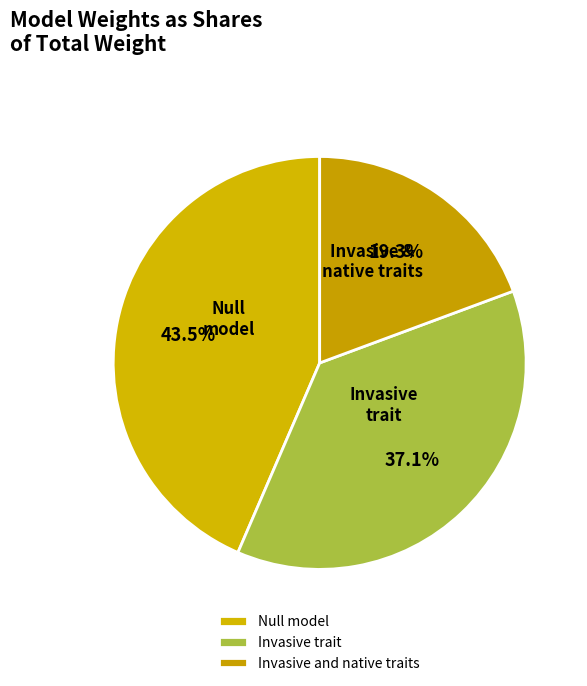

What portion of the pie excludes Null model?

56.5%